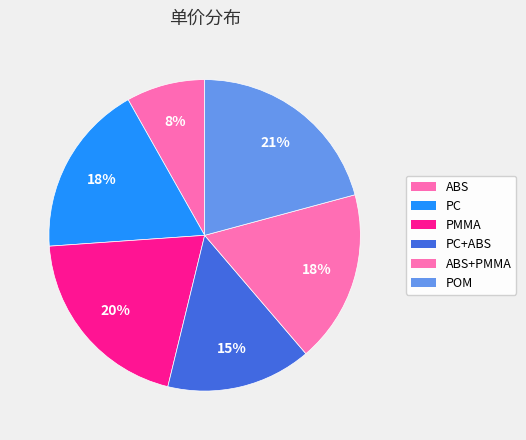

How many slices are in this pie chart?

6